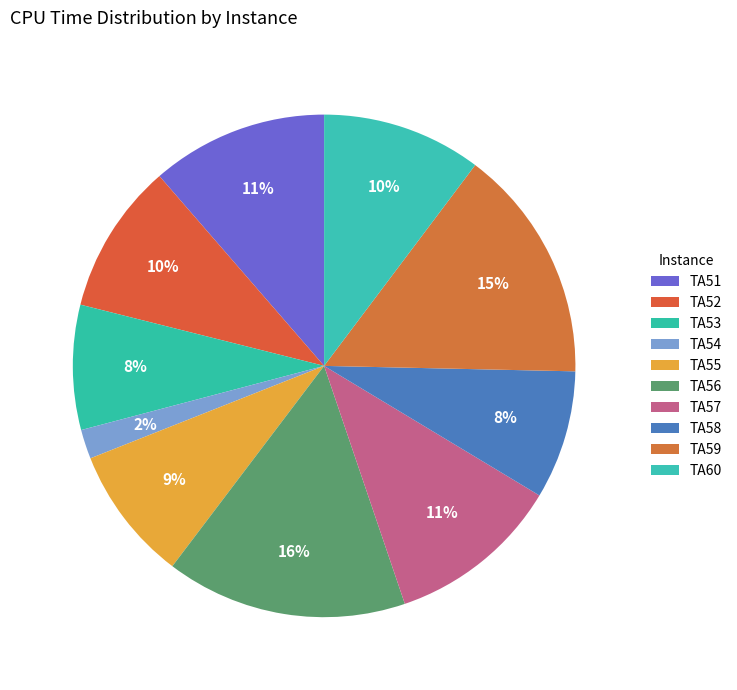

How many segments does this pie chart have?

10